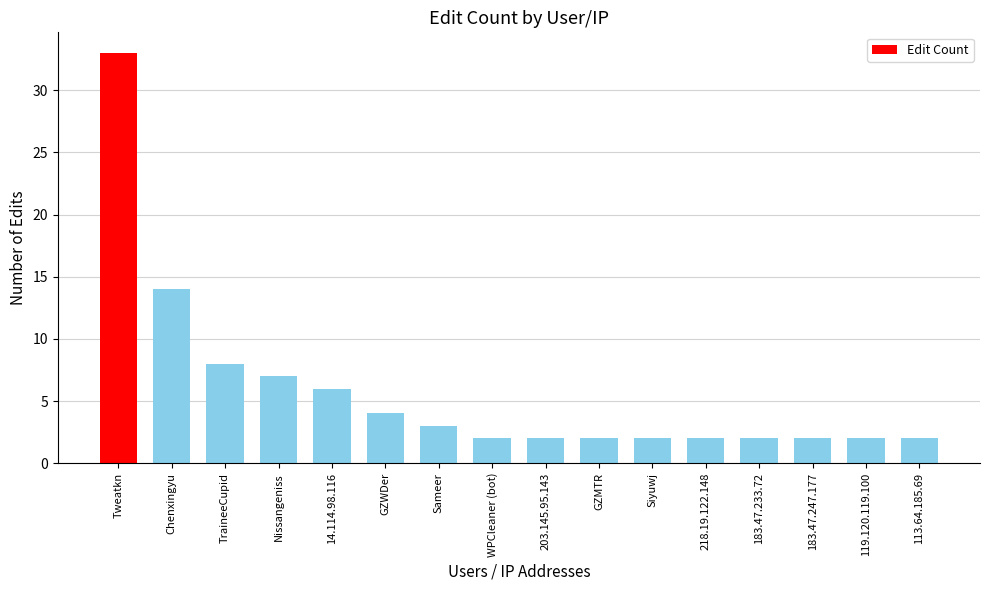

What position from the right is GZMTR?

7